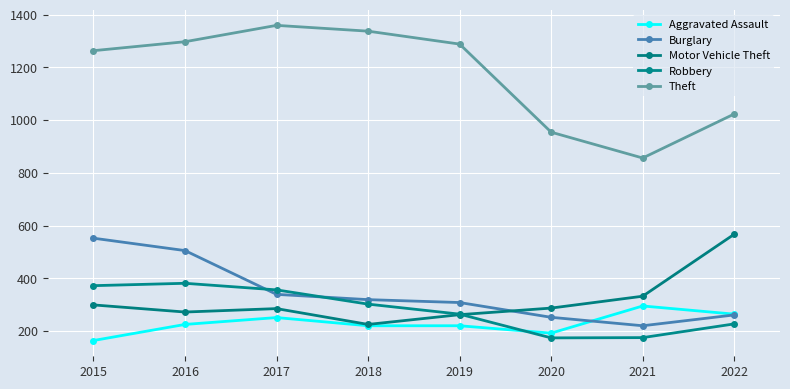

How many categories are shown in the chart?

8